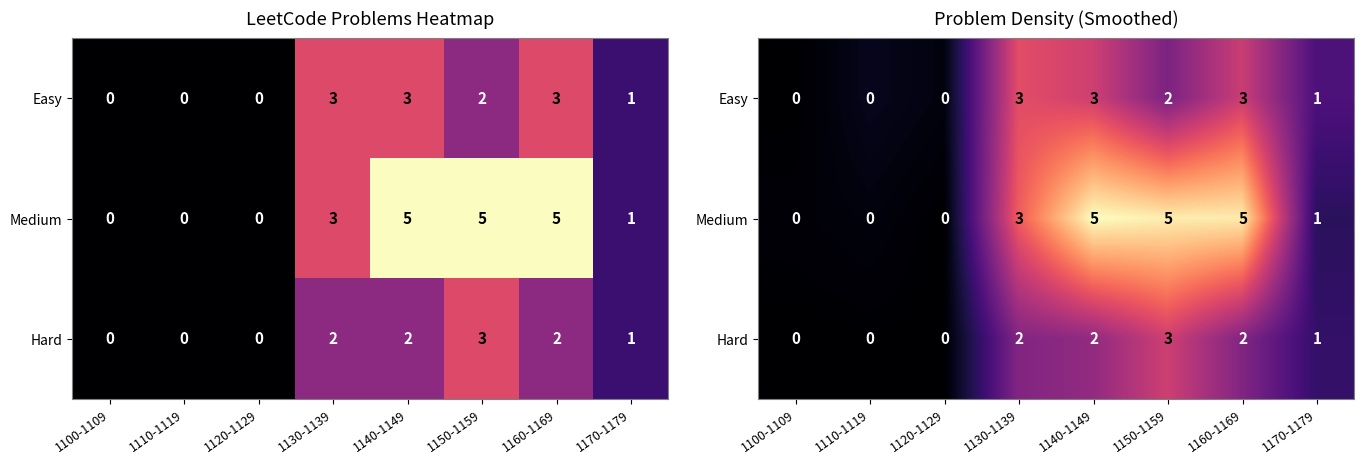

Which series has the largest range (max minus min)?

Medium